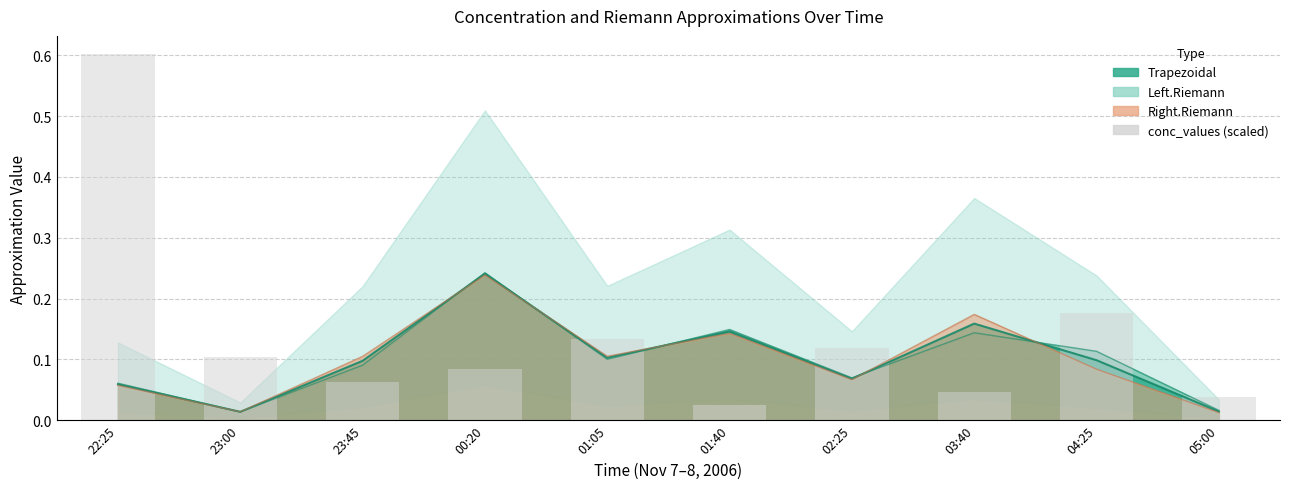

What is the value of the 3rd bar from the left?

0.1